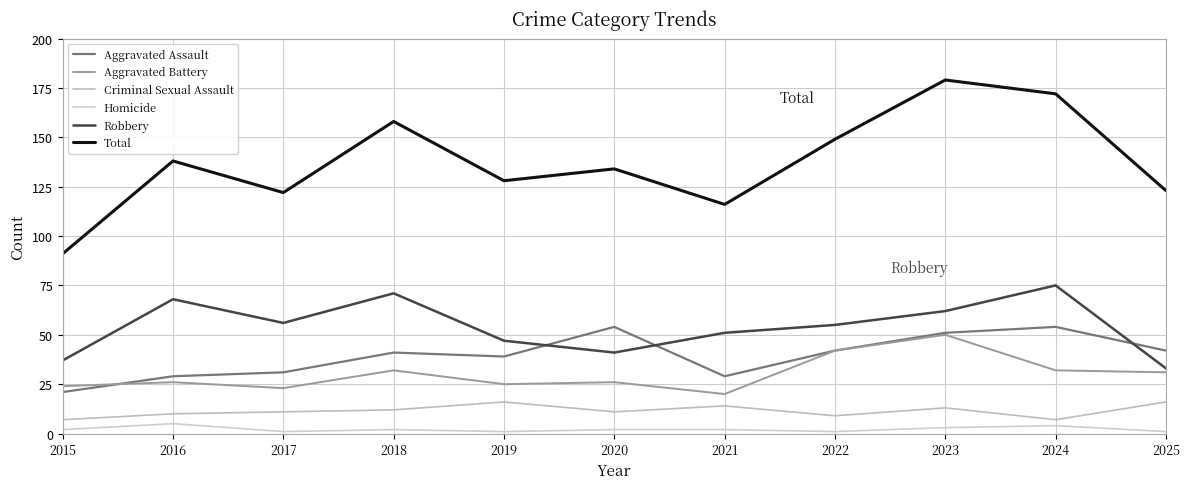

Count the number of categories in the chart.

11